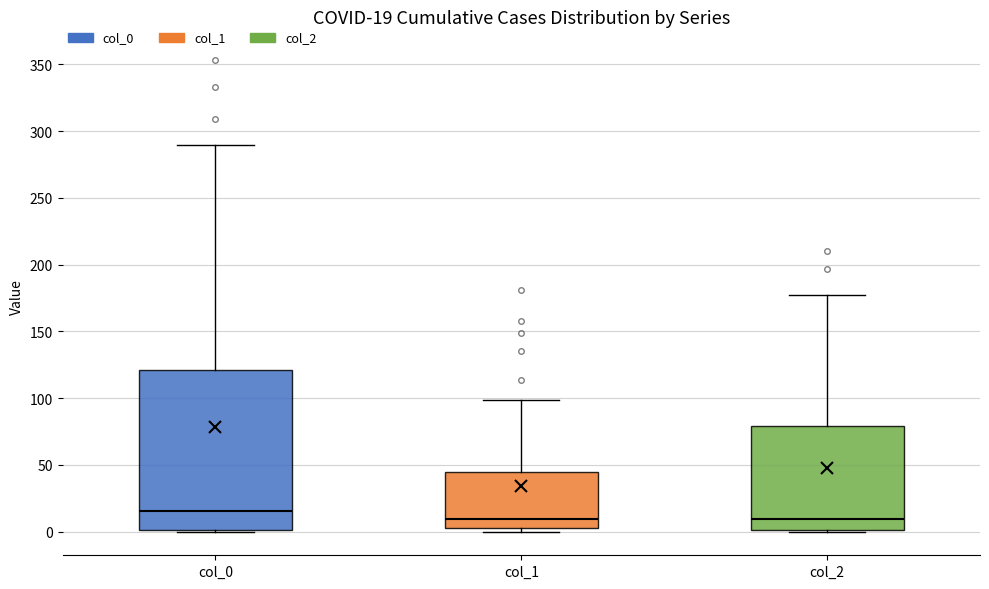

Comparing the boxes themselves (not the whiskers), which one is the tallest?

col_0